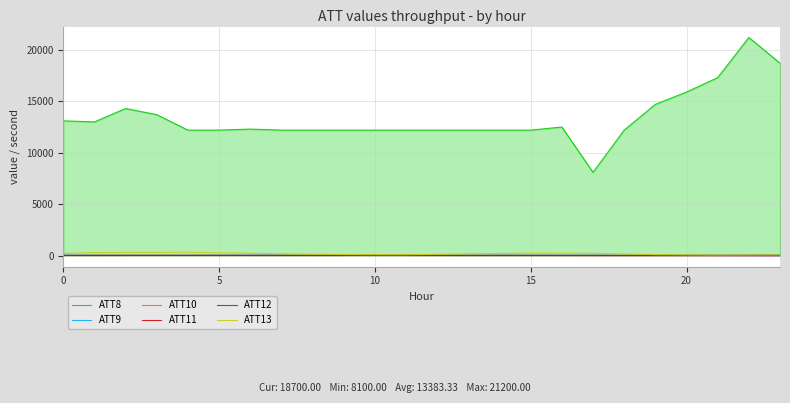

What are all the series names shown in the legend?

ATT8, ATT9, ATT10, ATT11, ATT12, ATT13